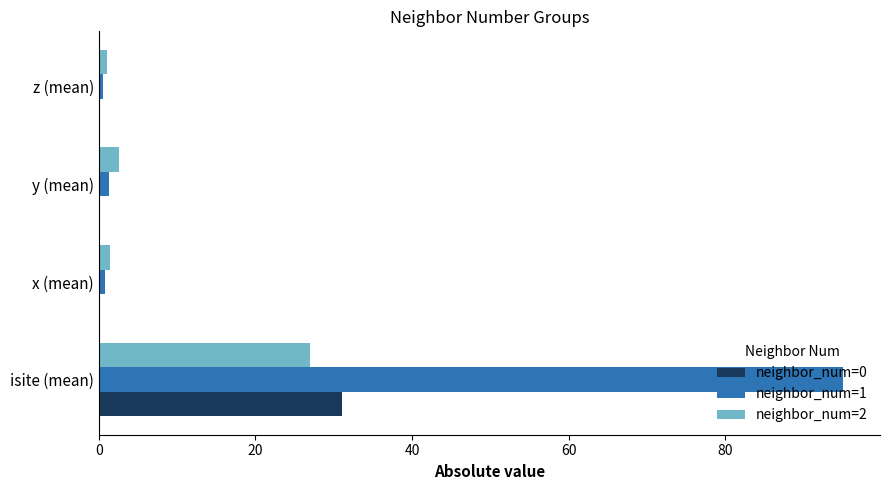

How many distinct data groups are displayed?

3